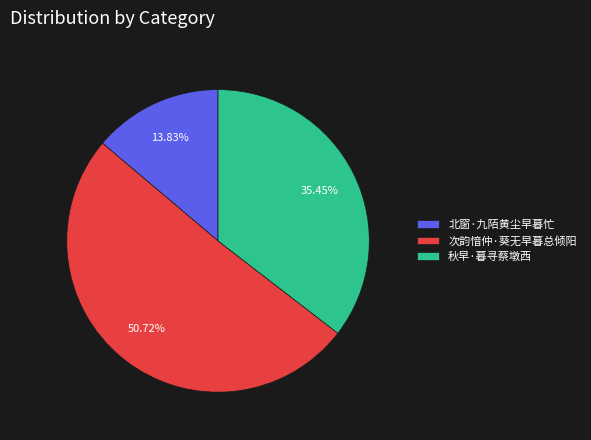

Approximately how many times larger is the value at 秋早·暮寻蔡墩西 compared to 次韵愔仲·葵无早暮总倾阳?

0.7